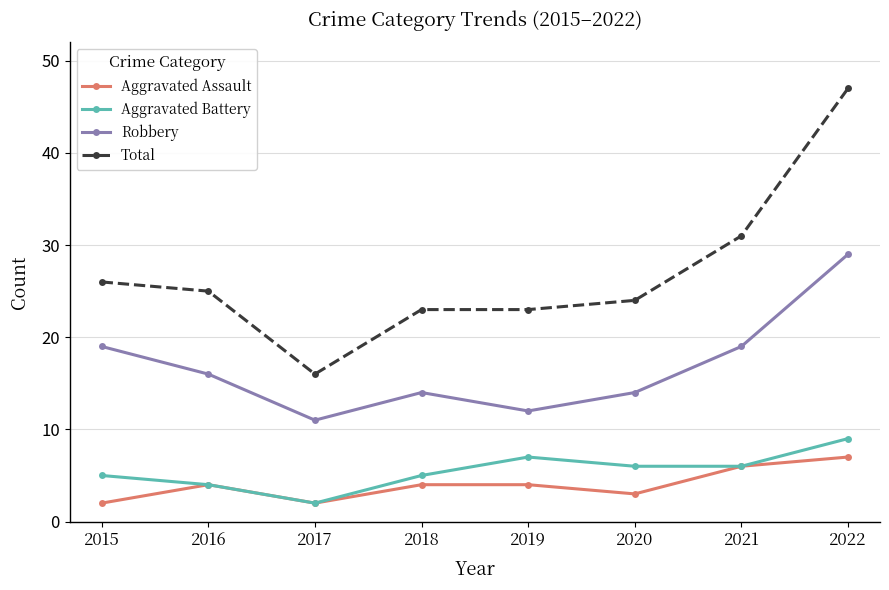

What is the greatest value displayed?

47